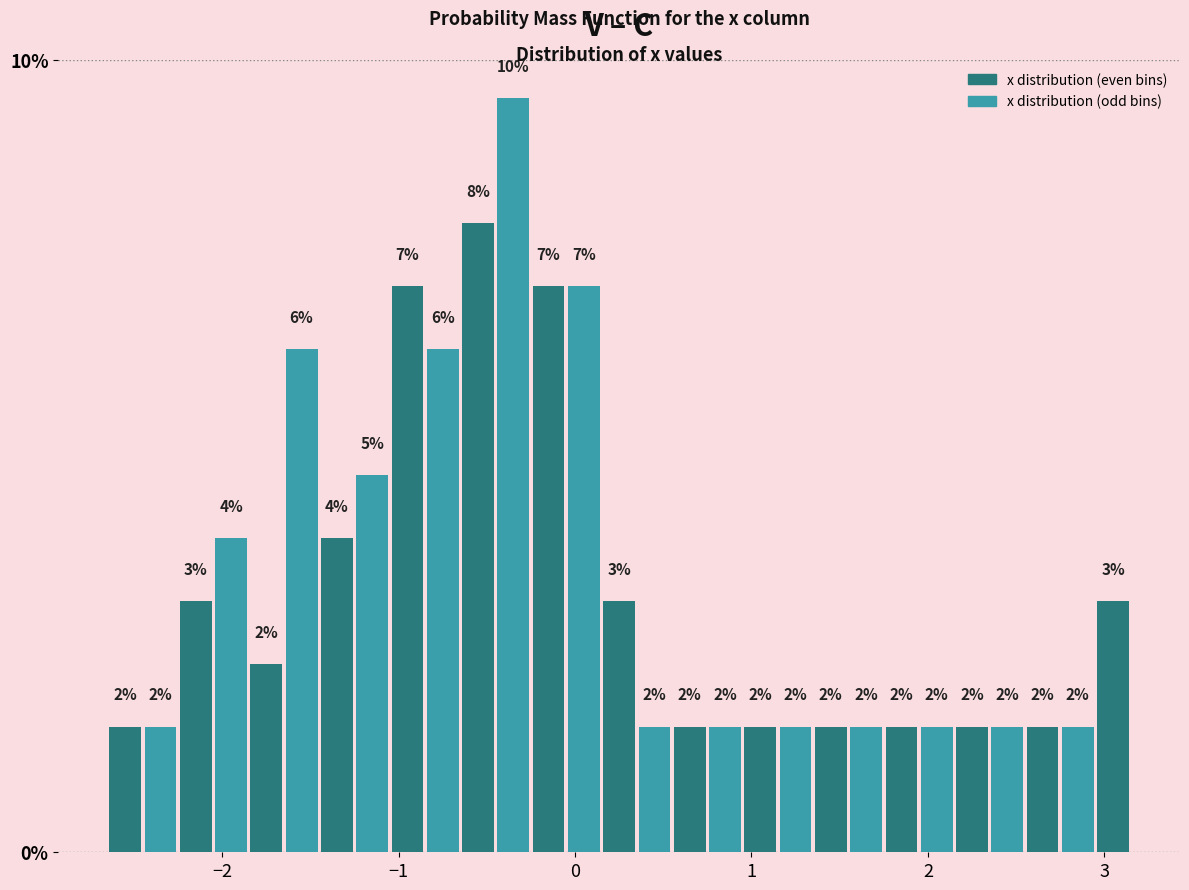

Around what value on the x-axis is the tallest bar? Give the approximate position of its centre, as read against the axis.

-0.3